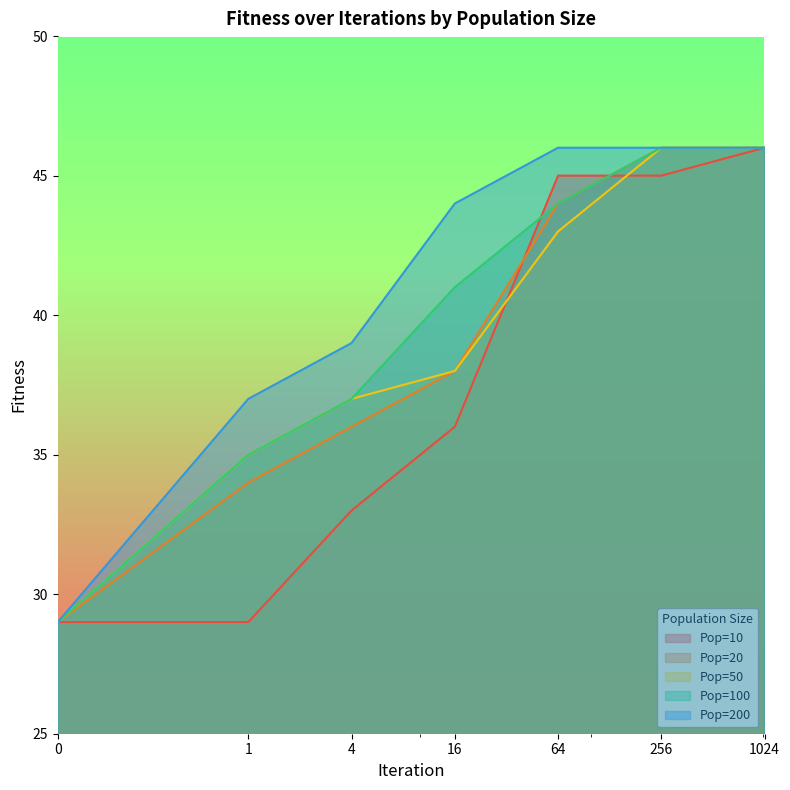

Which series has the largest total across all categories?

Pop=200